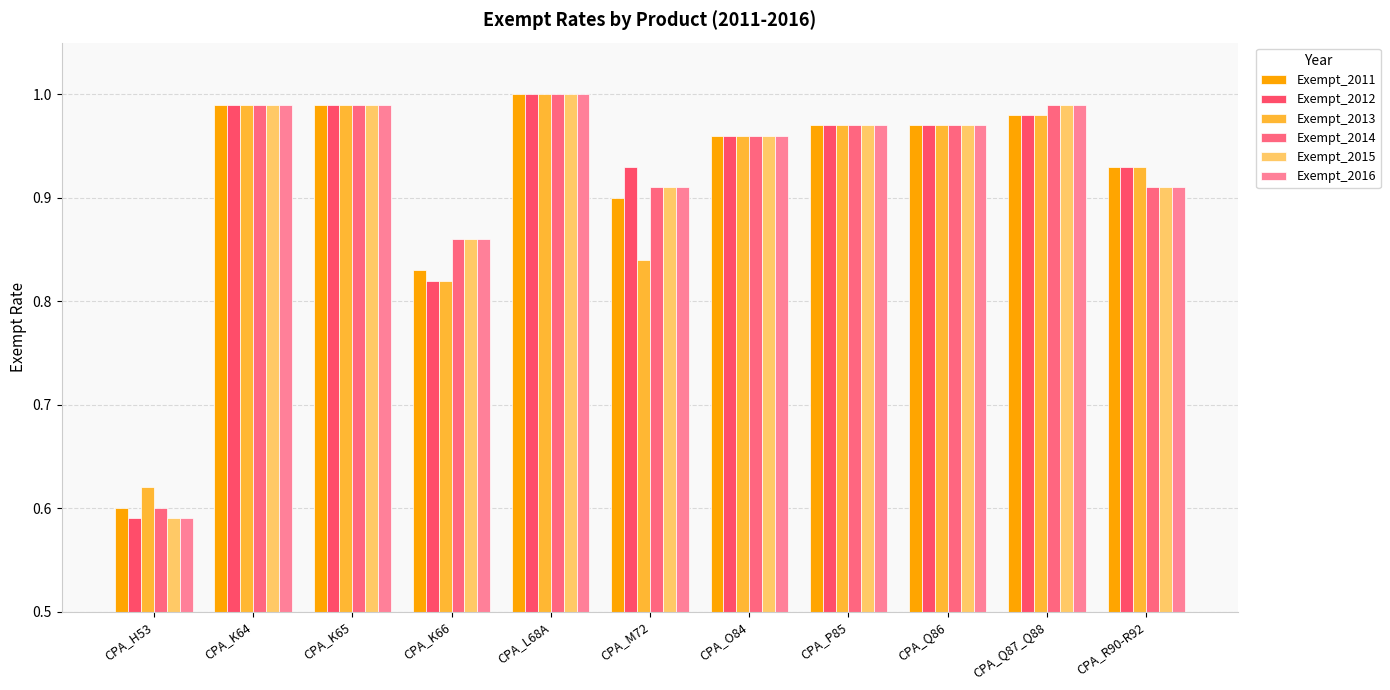

Does the chart contain stacked bars?

No